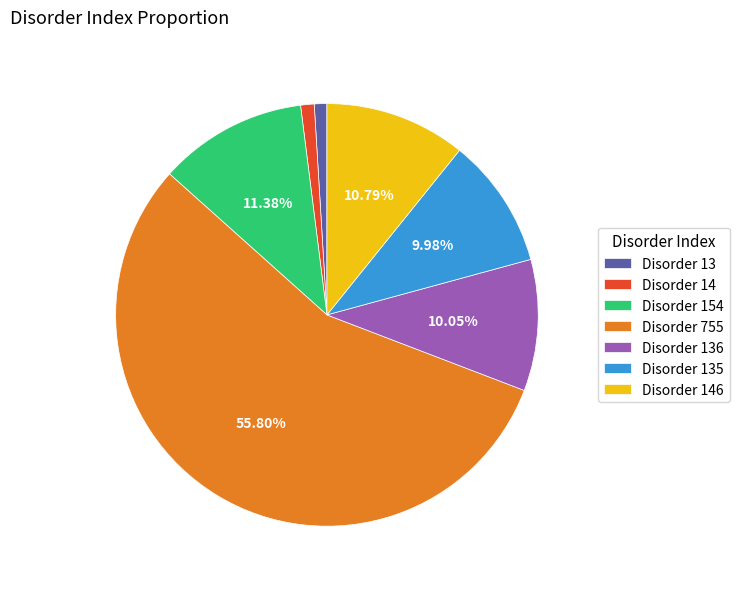

What is the largest slice in the pie chart?

Disorder 755